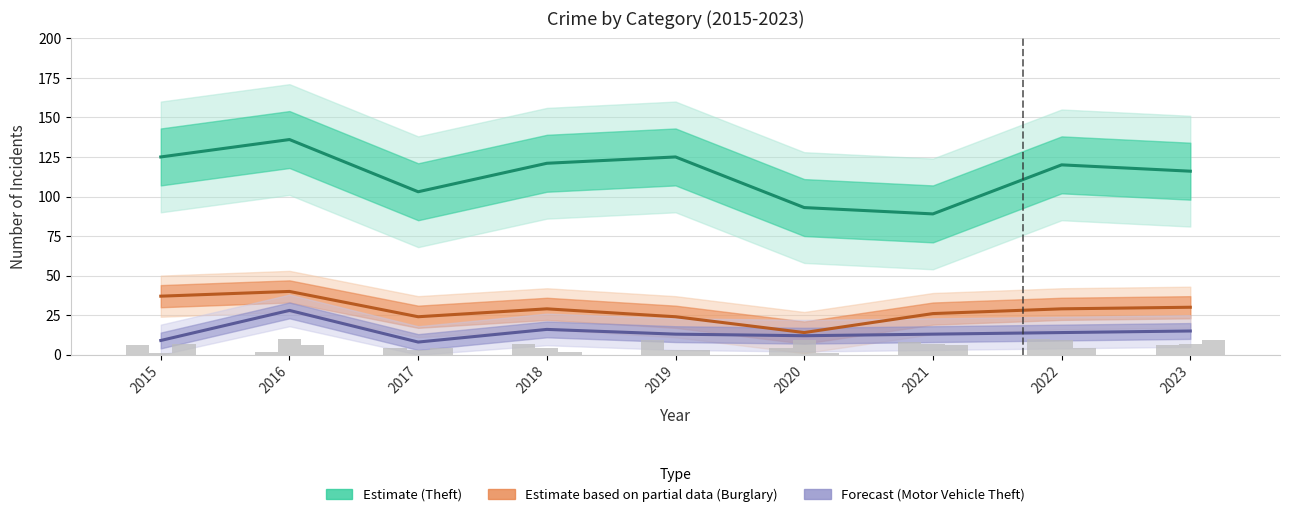

Rank the categories by Theft (Estimate) value from highest to lowest.

2016, 2015, 2019, 2018, 2022, 2023, 2017, 2020, 2021